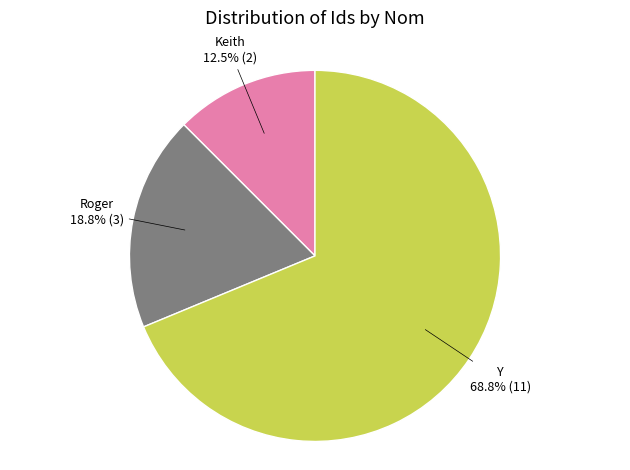

To the nearest percent, what is the combined percentage of Keith and Y?

81%